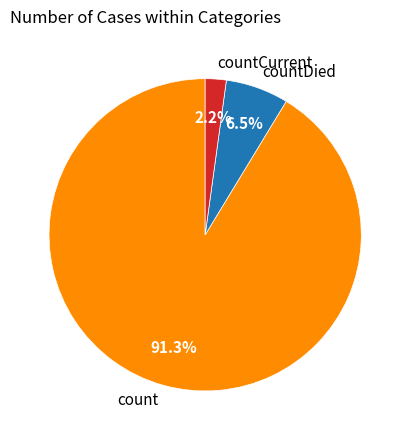

The count slice represents 99% of the pie. True or false?

False